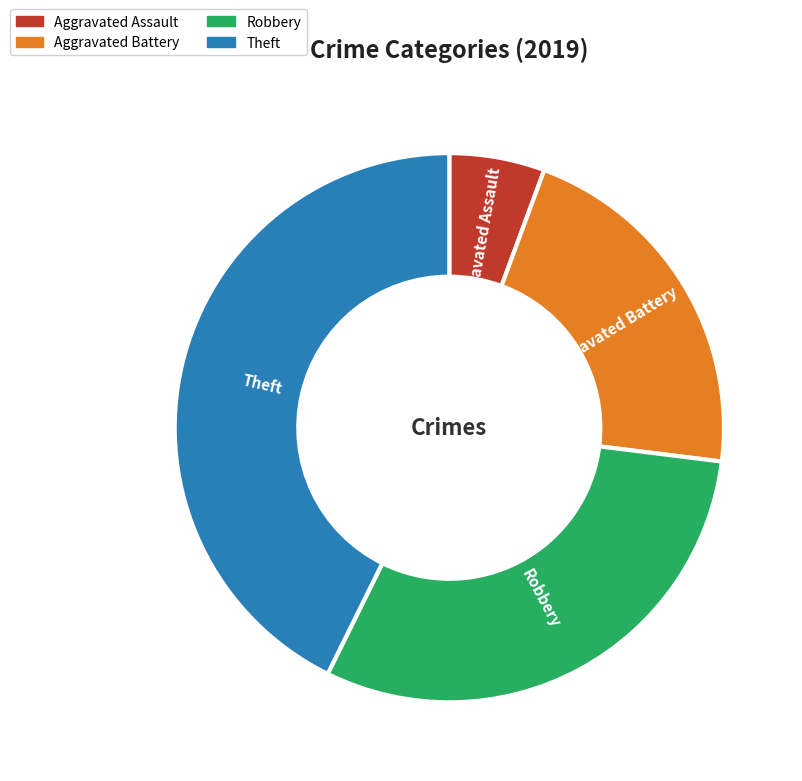

What is the ratio of the value at Theft to the value at Robbery?

1.4